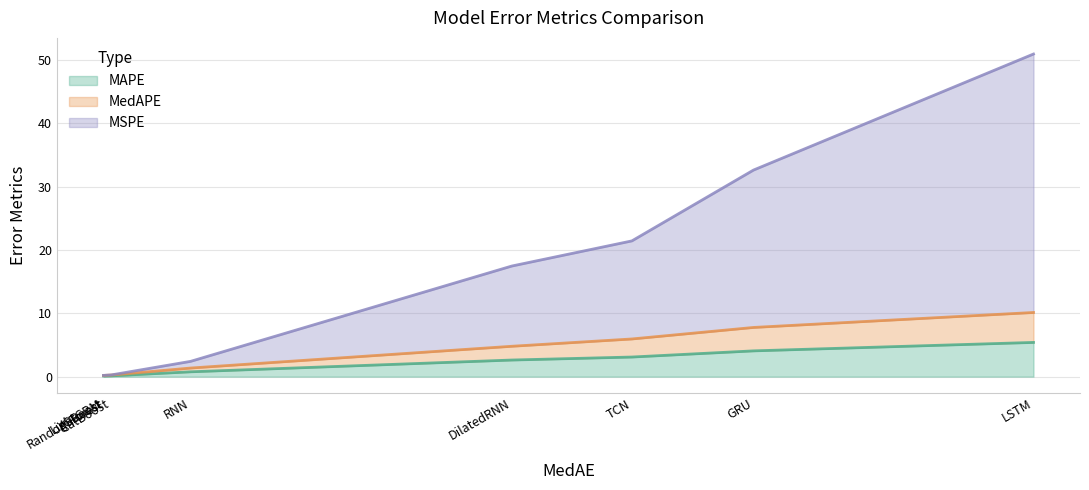

What position from the right is TCN?

3